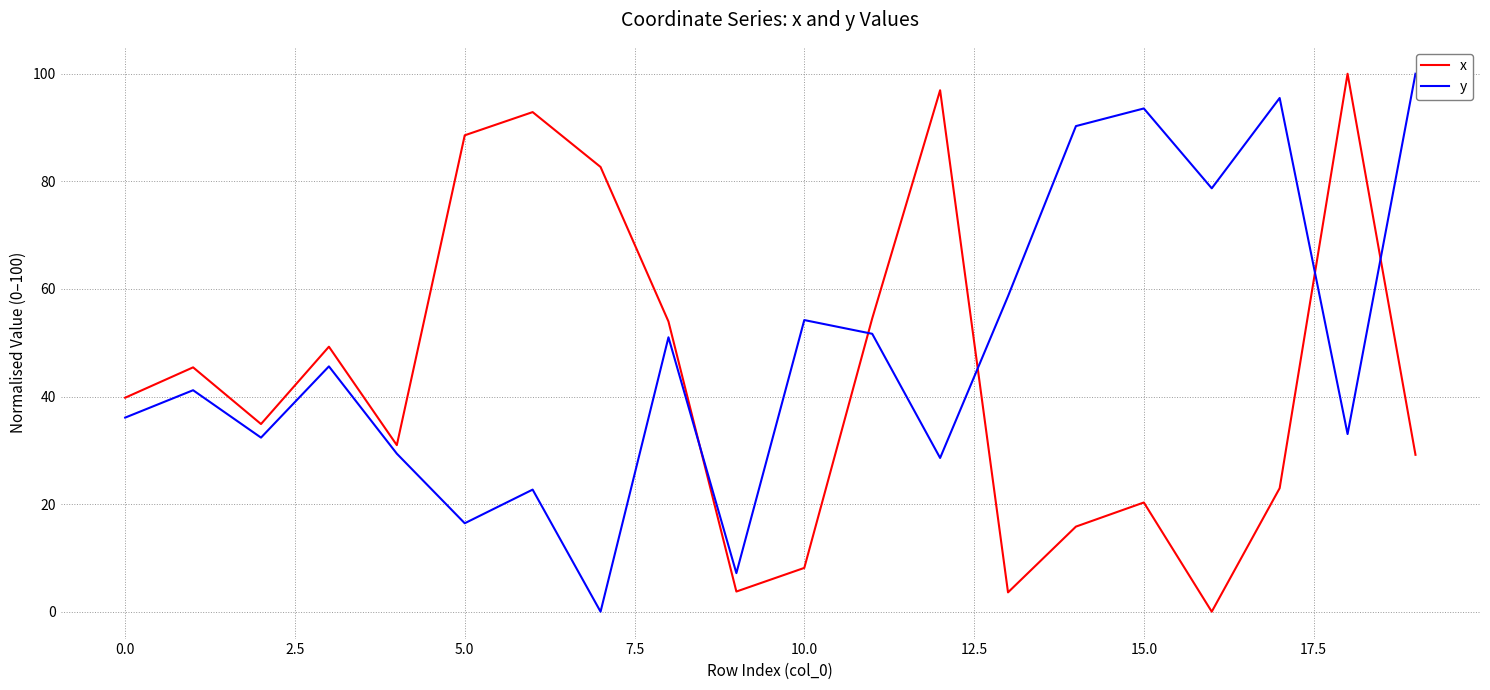

Which series has the largest total across all categories?

y